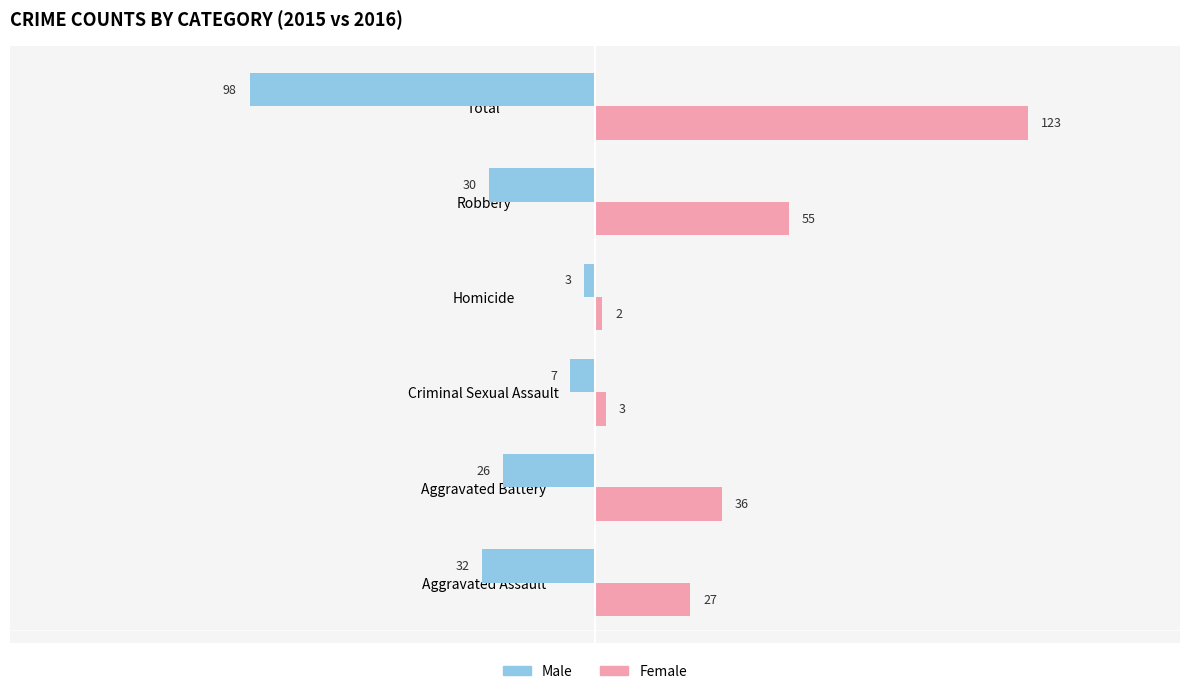

How many values in the Female series are below 36?

3